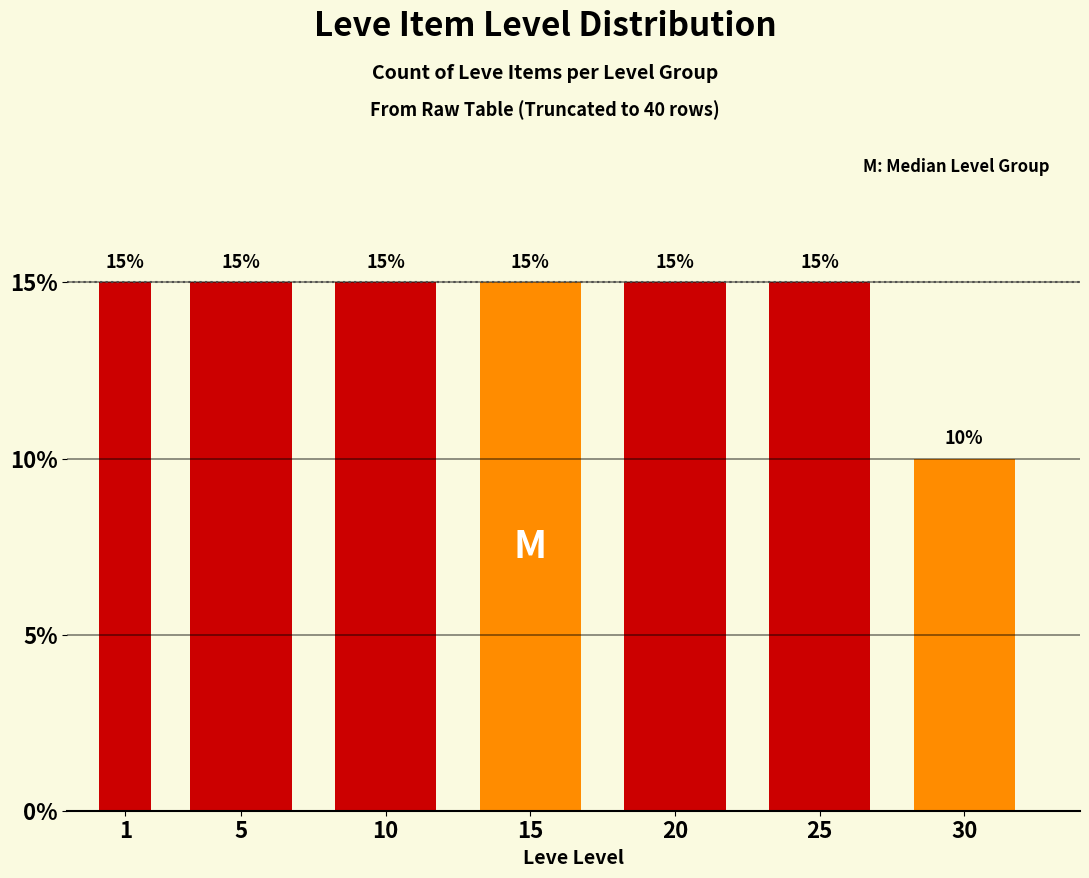

Reading right to left, extract all data points from this chart.

10	15	15	15	15	15	15